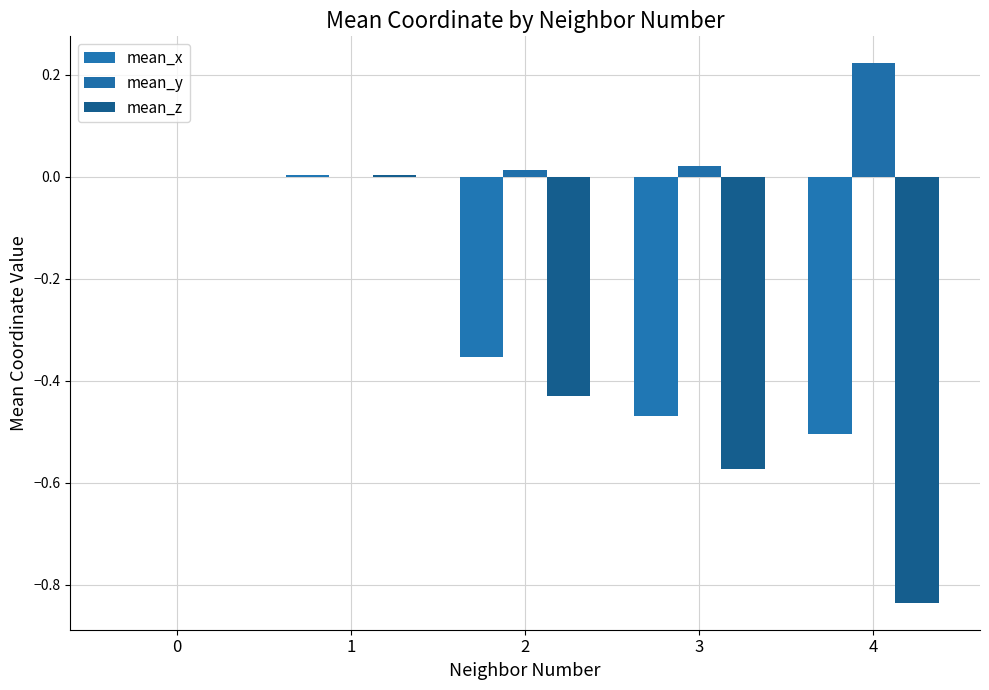

True or false: mean_z has a value of -0.2 at 3.

False